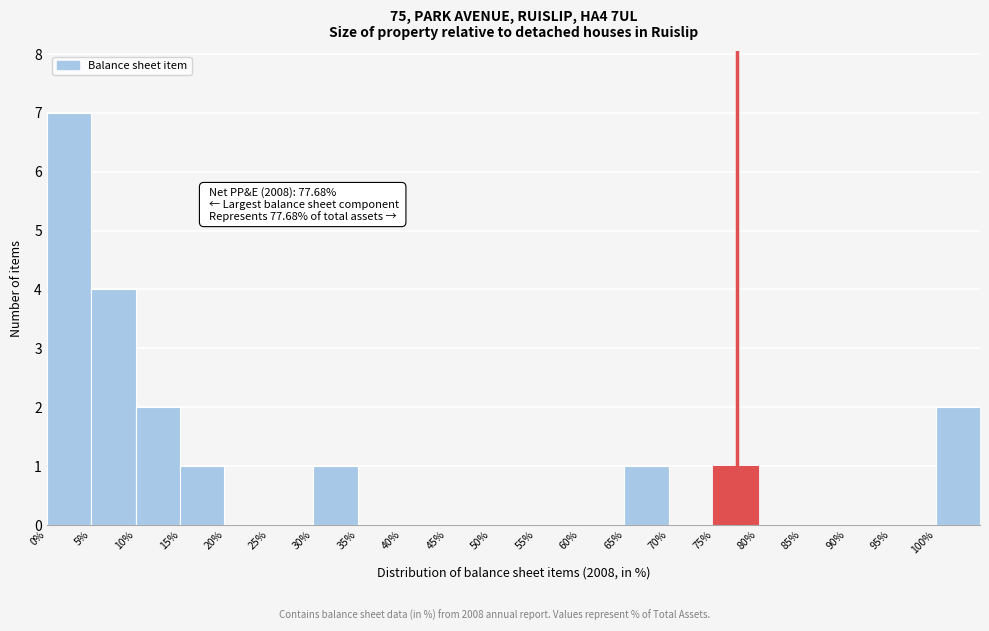

Which range on the x-axis has the tallest bar?

0 to 5